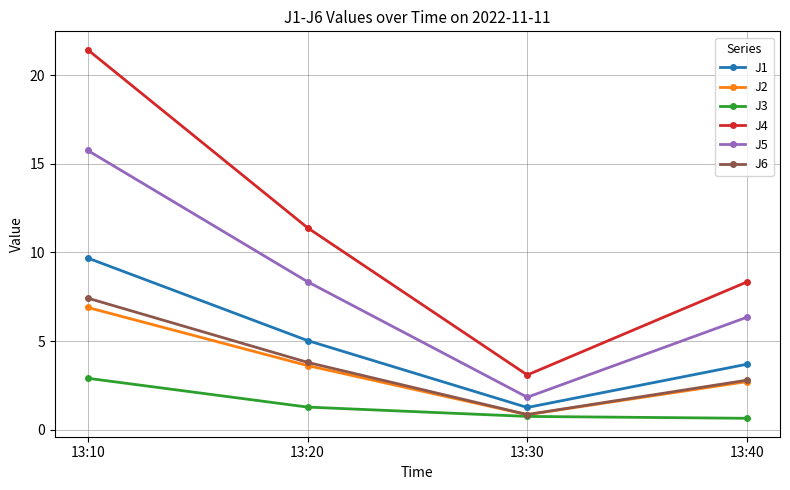

What is the average value of the J3 series?

1.4